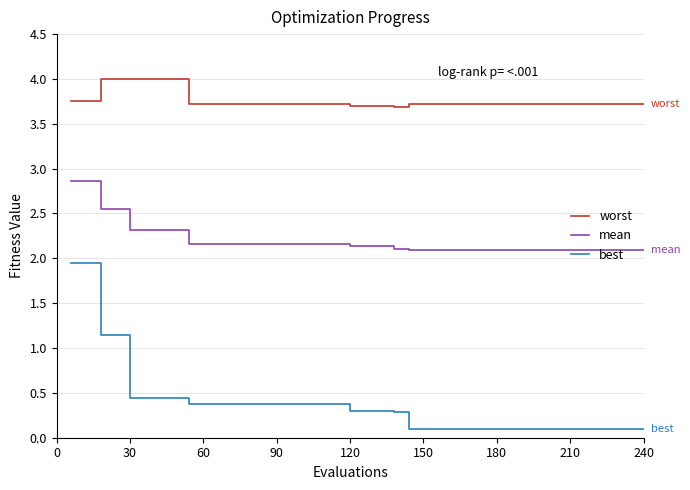

True or false: worst and best intersect in this chart.

False